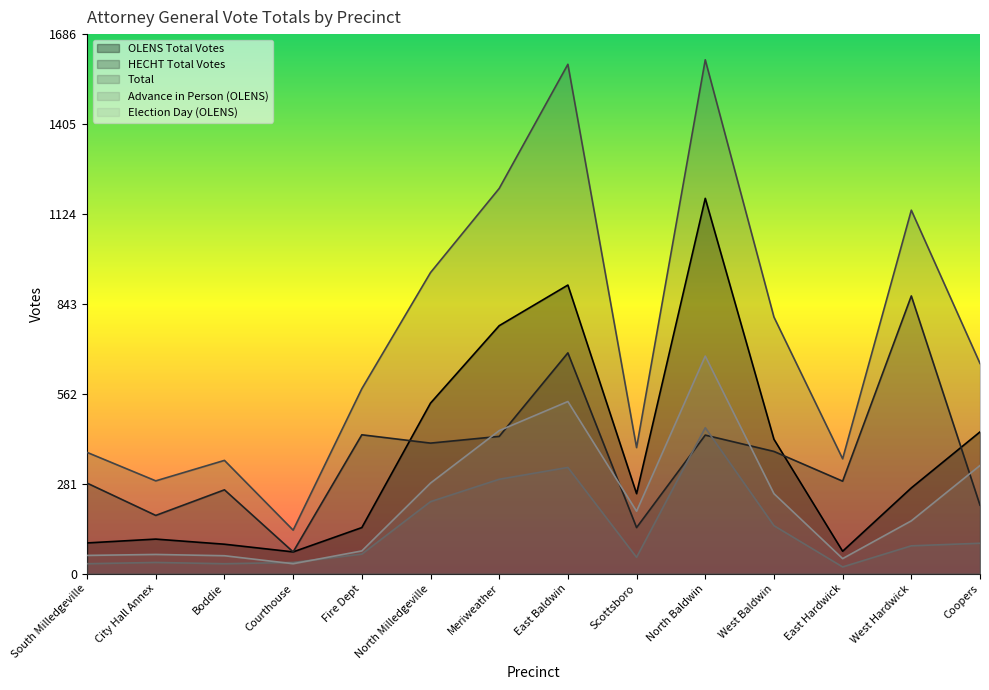

What are all the series names shown in the legend?

OLENS Total Votes, HECHT Total Votes, Total, Advance in Person (OLENS), Election Day (OLENS)